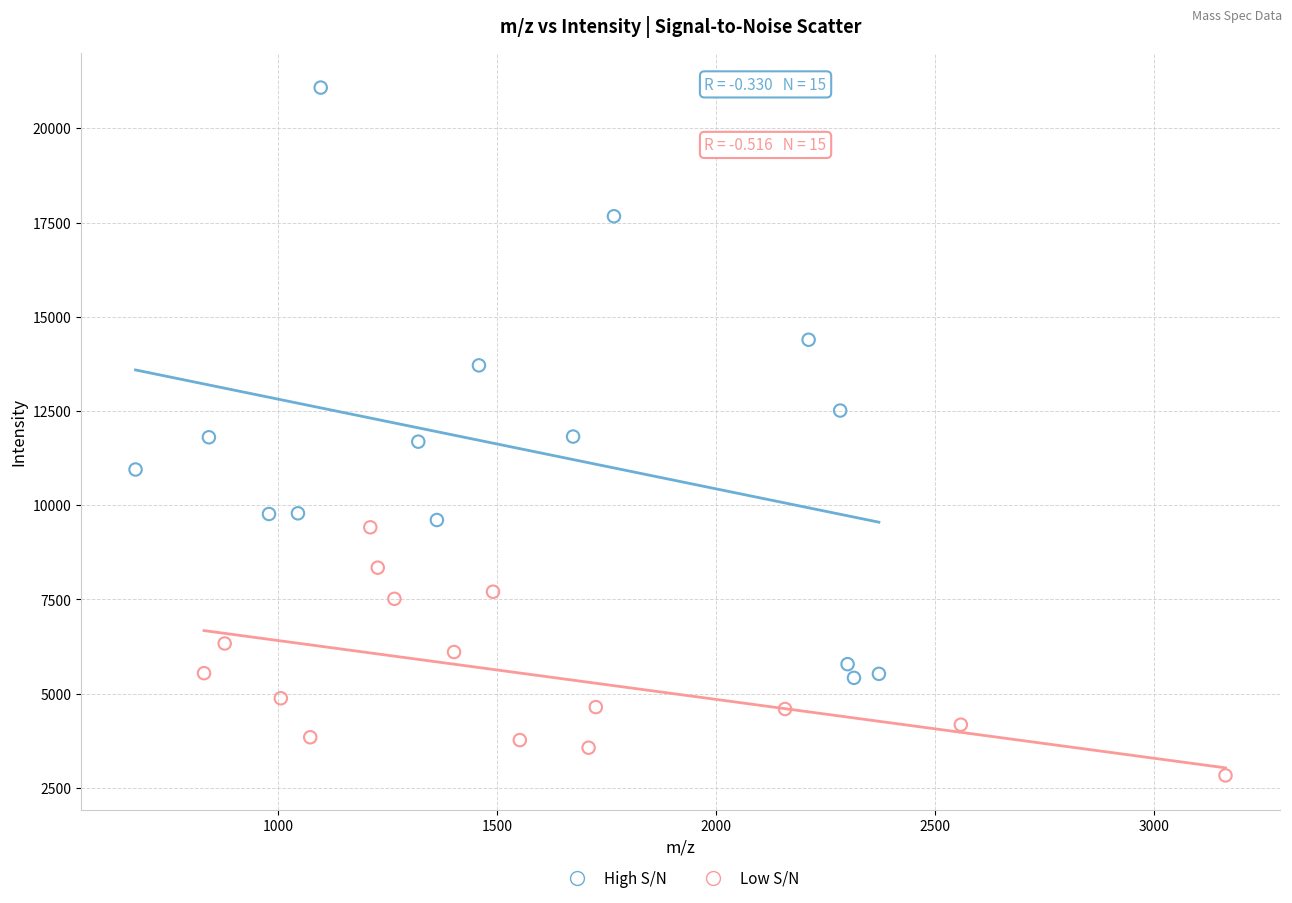

What are all the series names shown in the legend?

High S/N, Low S/N